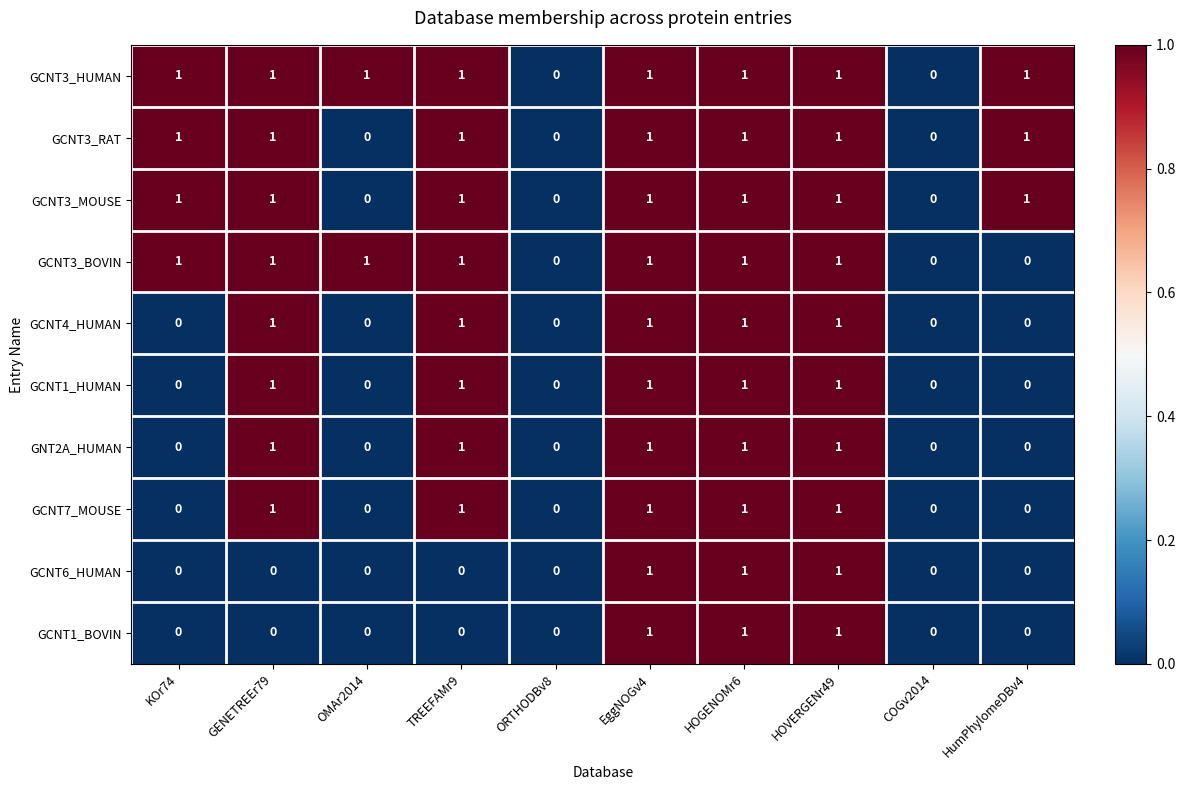

The GCNT4_HUMAN series shows 0 at HumPhylomeDBv4. True or false?

True